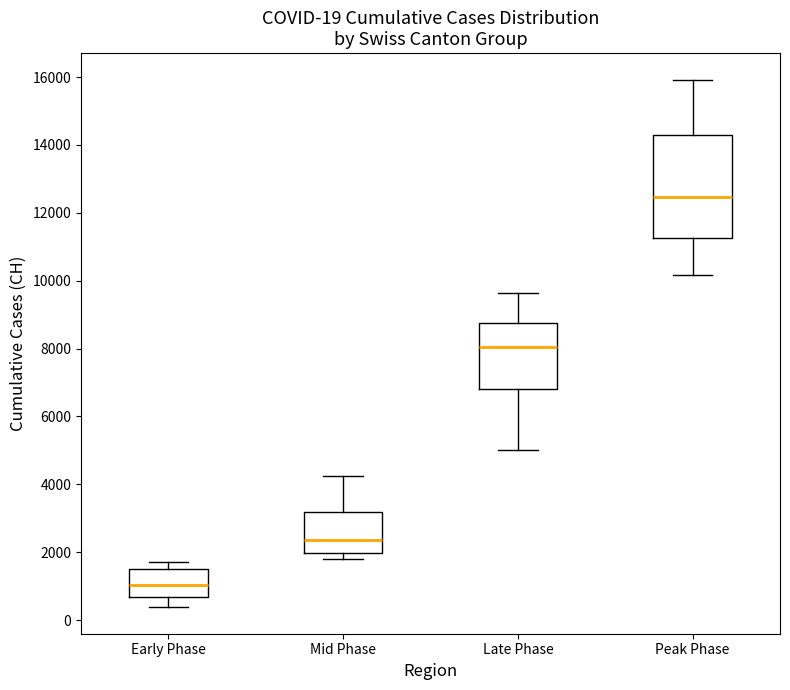

Which box has the highest median line?

Peak Phase